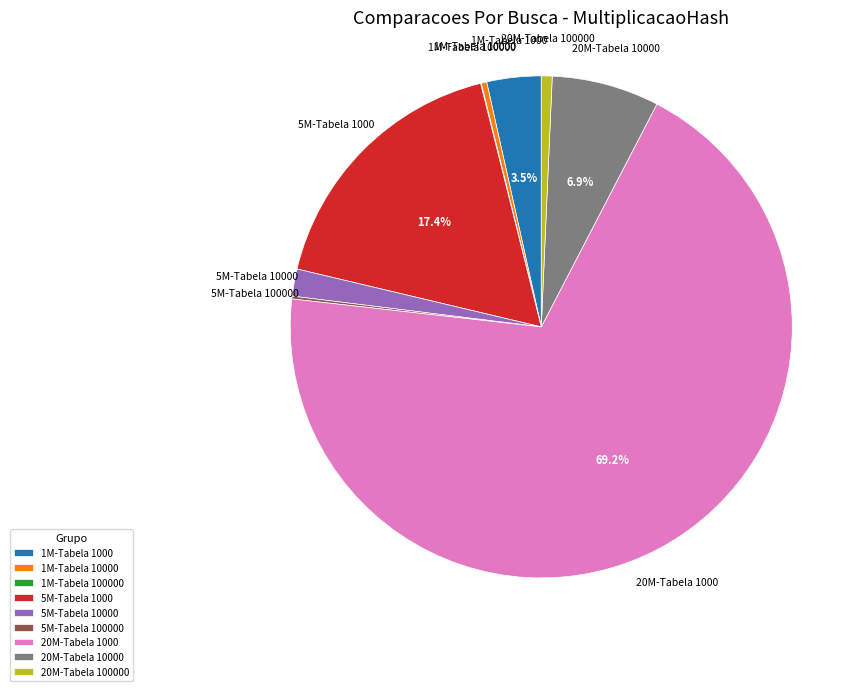

What is the ratio of the value at 1M-Tabela 1000 to the value at 5M-Tabela 1000?

0.2